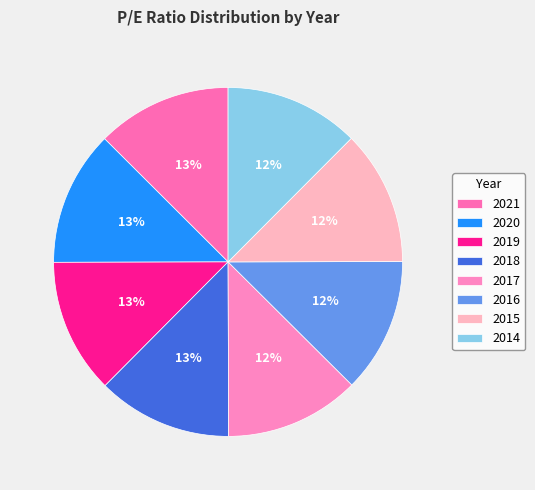

Combined, do 2020 and 2021 account for over 50%?

No